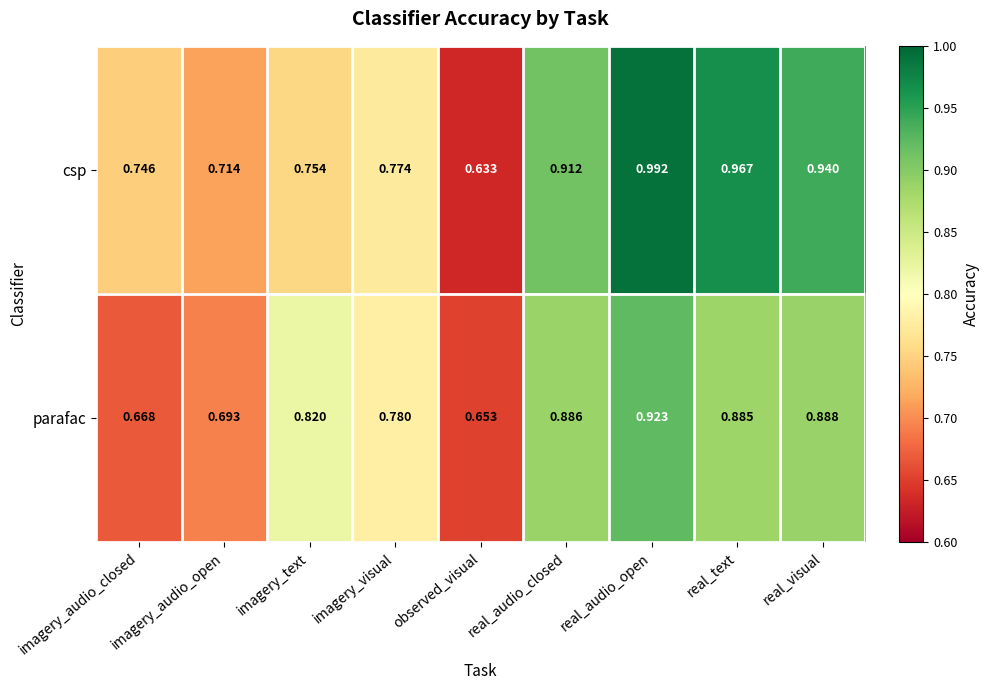

How many data points does each series have?

9